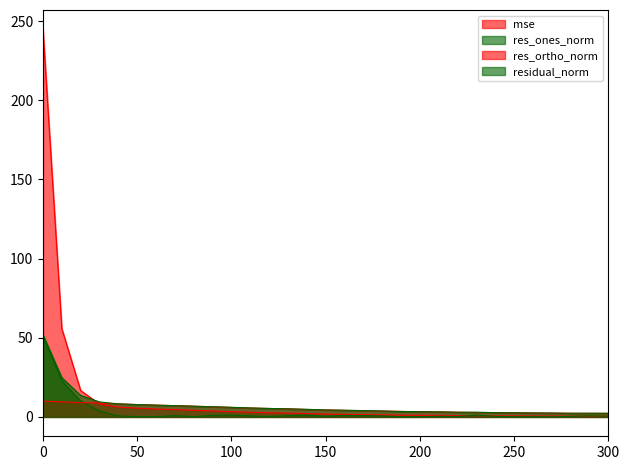

Does the chart have visible grid lines?

No